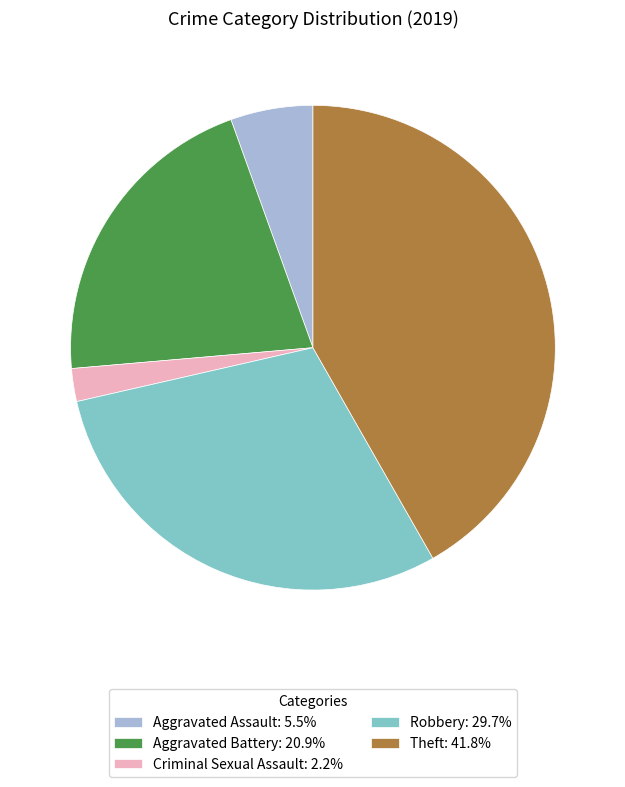

Does any single category account for the majority?

No